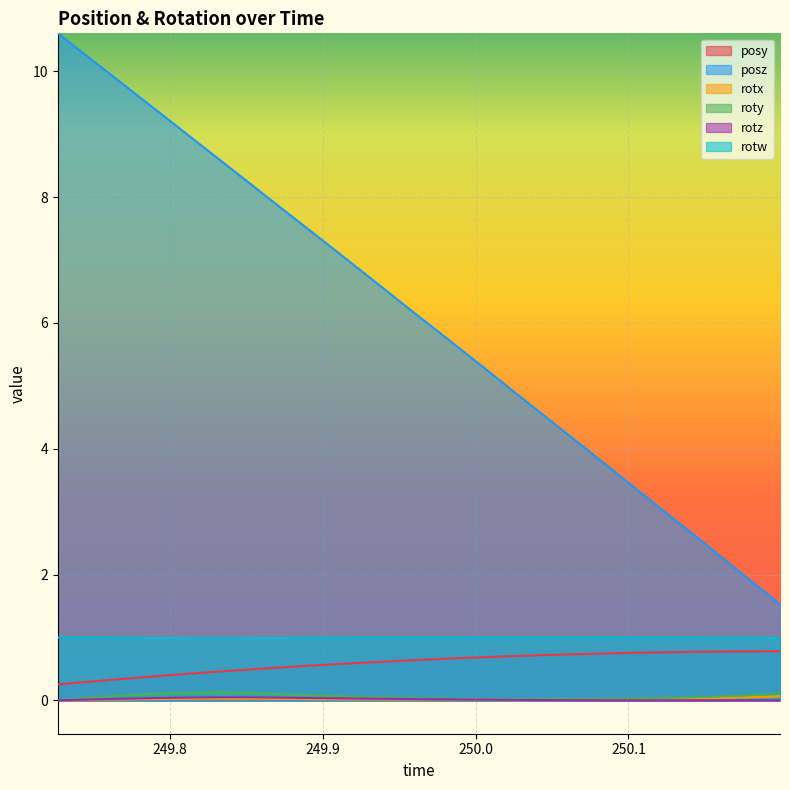

Reading left to right, list all the values displayed in this chart.

posy: 0.3	0.3	0.3	0.3	0.4	0.4	0.4	0.4	0.5	0.5	0.5	0.5	0.6	0.6	0.6	0.6	0.6	0.6	0.7	0.7	0.7	0.7	0.7	0.7	0.7	0.7	0.7	0.8	0.8	0.8	0.8	0.8	0.8	0.8	0.8
posz: 10.6	10.3	10.1	9.8	9.5	9.3	9.0	8.8	8.5	8.2	8.0	7.7	7.4	7.2	6.9	6.6	6.4	6.1	5.8	5.6	5.3	5.0	4.8	4.5	4.2	4.0	3.7	3.4	3.2	2.9	2.6	2.3	2.1	1.8	1.5
rotx: 0.0	0.0	0.0	0.0	0.0	0.0	0.0	0.0	0.0	0.0	0.0	0.0	0.0	0.0	0.0	0.0	0.0	0.0	0.0	0.0	0.0	0.0	0.0	0.0	0.0	0.0	0.0	0.0	0.0	0.0	0.0	0.0	0.0	0.1	0.1
roty: 0.0	0.0	0.1	0.1	0.1	0.1	0.1	0.1	0.1	0.1	0.1	0.1	0.1	0.1	0.1	0.1	0.0	0.0	0.0	0.0	0.0	0.0	0.0	0.0	0.0	0.0	0.0	0.0	0.0	0.0	0.0	0.1	0.1	0.1	0.1
rotz: 0.0	0.0	0.0	0.0	0.0	0.0	0.0	0.0	0.0	0.0	0.0	0.0	0.0	0.0	0.0	0.0	0.0	0.0	0.0	0.0	0.0	0.0	0.0	0.0	0.0	0.0	0.0	0.0	0.0	0.0	0.0	0.0	0.0	0.0	0.0
rotw: 1.0	1.0	1.0	1.0	1.0	1.0	1.0	1.0	1.0	1.0	1.0	1.0	1.0	1.0	1.0	1.0	1.0	1.0	1.0	1.0	1.0	1.0	1.0	1.0	1.0	1.0	1.0	1.0	1.0	1.0	1.0	1.0	1.0	1.0	1.0